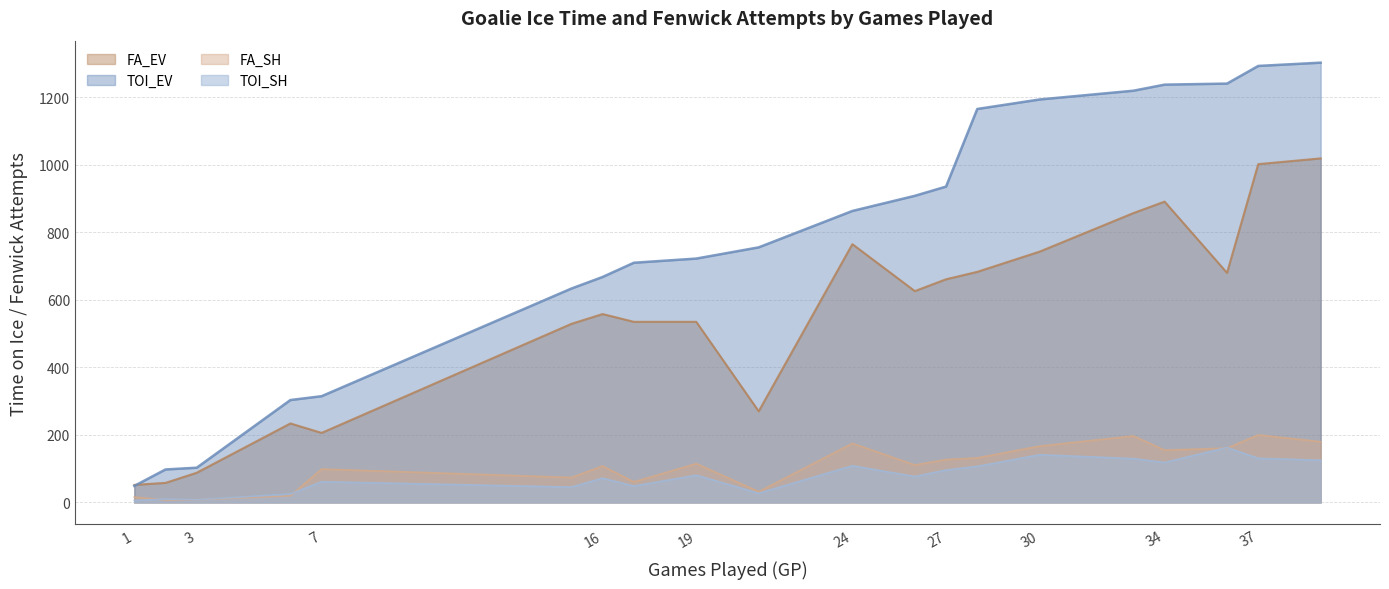

Reading left to right, transcribe all the data shown in this chart.

TOI_EV: 1=49.0	2=97.8	3=103.0	6=303.4	7=314.8	15=633.6	16=667.9	17=710.0	19=722.4	21=755.6	24=863.4	26=908.2	27=935.6	28=1165.4	30=1193.6	33=1219.5	34=1237.5	36=1240.6	37=1292.9	39=1302.6
TOI_SH: 1=6.0	2=10.0	3=8.2	6=25.0	7=61.6	15=45.6	16=72.1	17=48.6	19=80.8	21=27.2	24=108.8	26=76.8	27=96.2	28=106.8	30=141.5	33=129.9	34=118.5	36=162.8	37=130.8	39=125.2
FA_EV: 1=52.0	2=58.0	3=88.0	6=234.0	7=206.0	15=529.0	16=558.0	17=535.0	19=535.0	21=270.0	24=765.0	26=626.0	27=661.0	28=683.0	30=743.0	33=857.0	34=891.0	36=680.0	37=1002.0	39=1019.0
FA_SH: 1=16.0	2=7.0	3=8.0	6=20.0	7=99.0	15=74.0	16=108.0	17=61.0	19=115.0	21=32.0	24=175.0	26=111.0	27=127.0	28=132.0	30=167.0	33=197.0	34=155.0	36=161.0	37=200.0	39=180.0